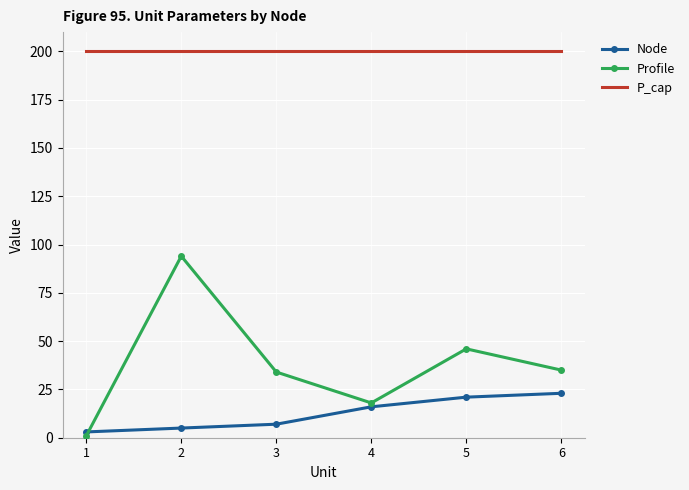

True or false: Node and P_cap intersect in this chart.

False